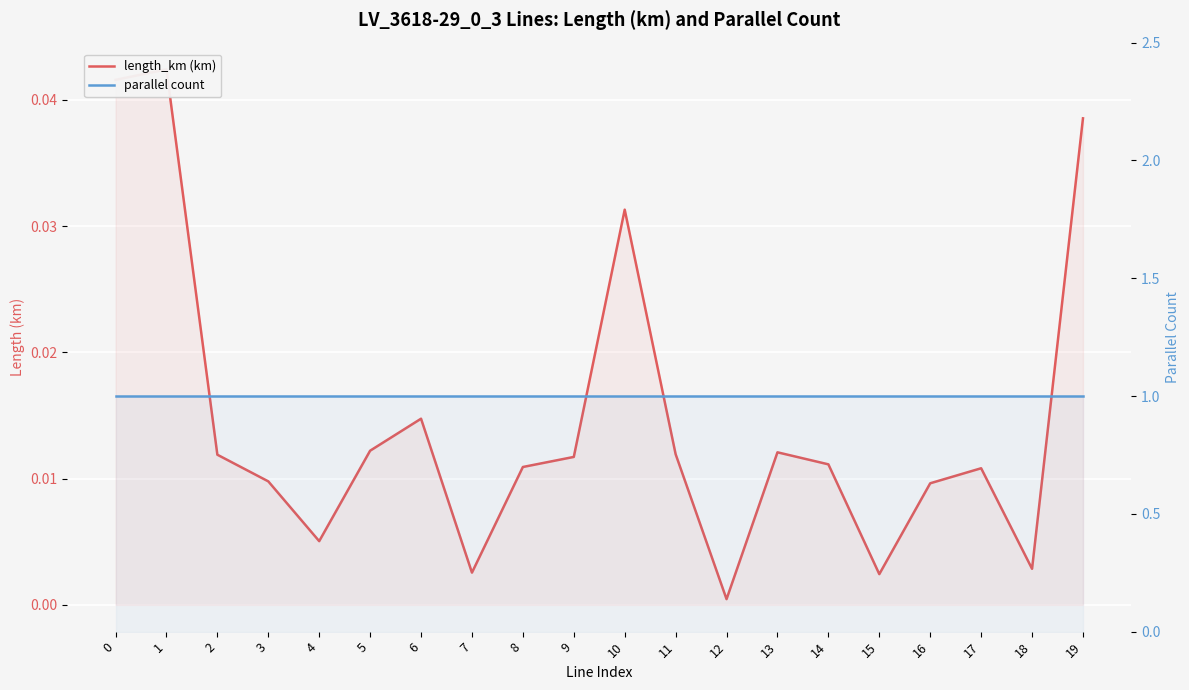

What is the greatest value displayed?

1.0